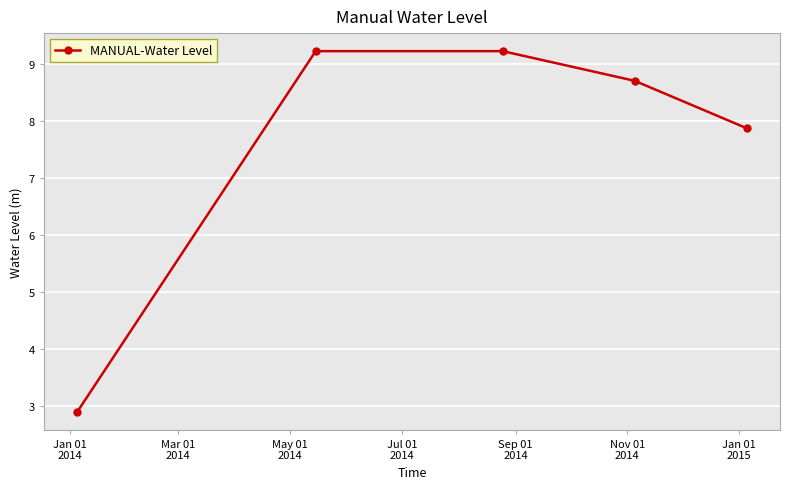

What is the sum of all values?

37.9